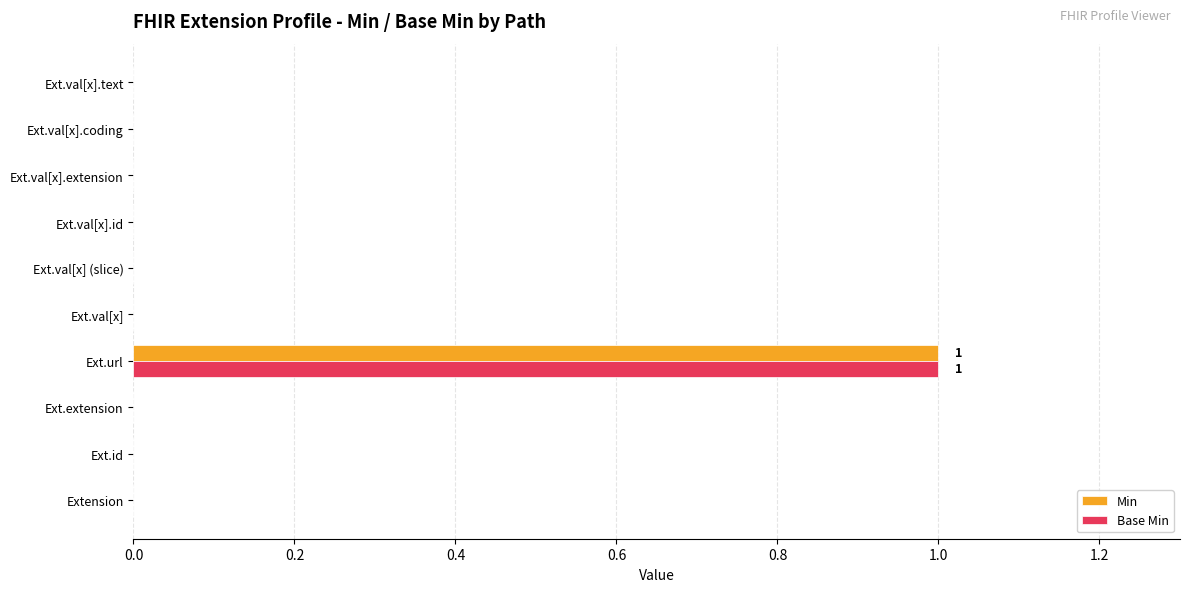

Is the value of Min at Ext.url greater than the value of Base Min at Ext.val[x] (slice)?

Yes